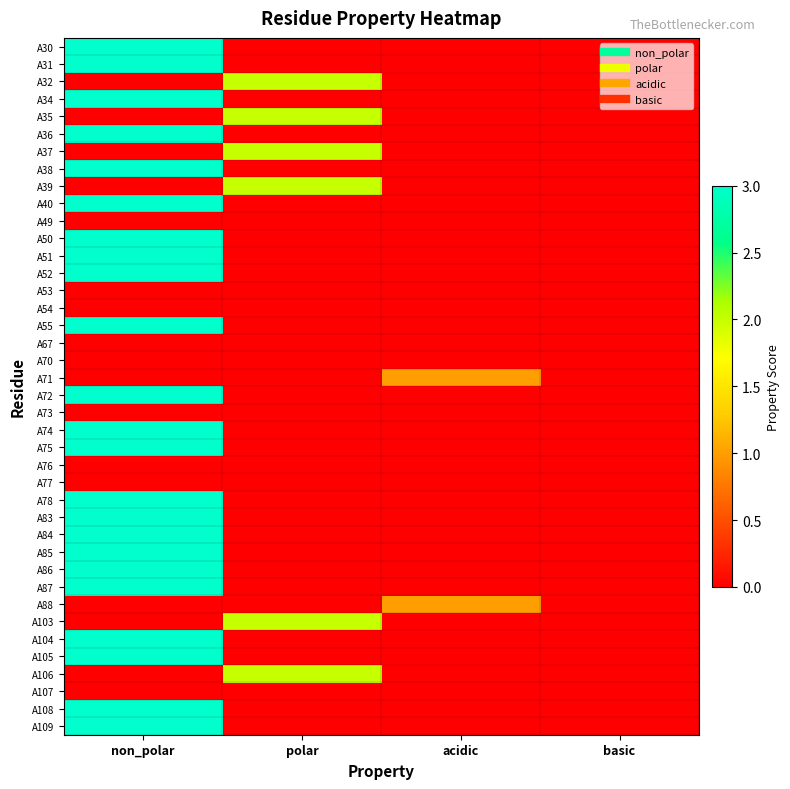

List the series in order of their peak value, lowest first.

A49, A53, A54, A67, A70, A73, A76, A77, A107, A71, A88, A32, A35, A37, A39, A103, A106, A30, A31, A34, A36, A38, A40, A50, A51, A52, A55, A72, A74, A75, A78, A83, A84, A85, A86, A87, A104, A105, A108, A109